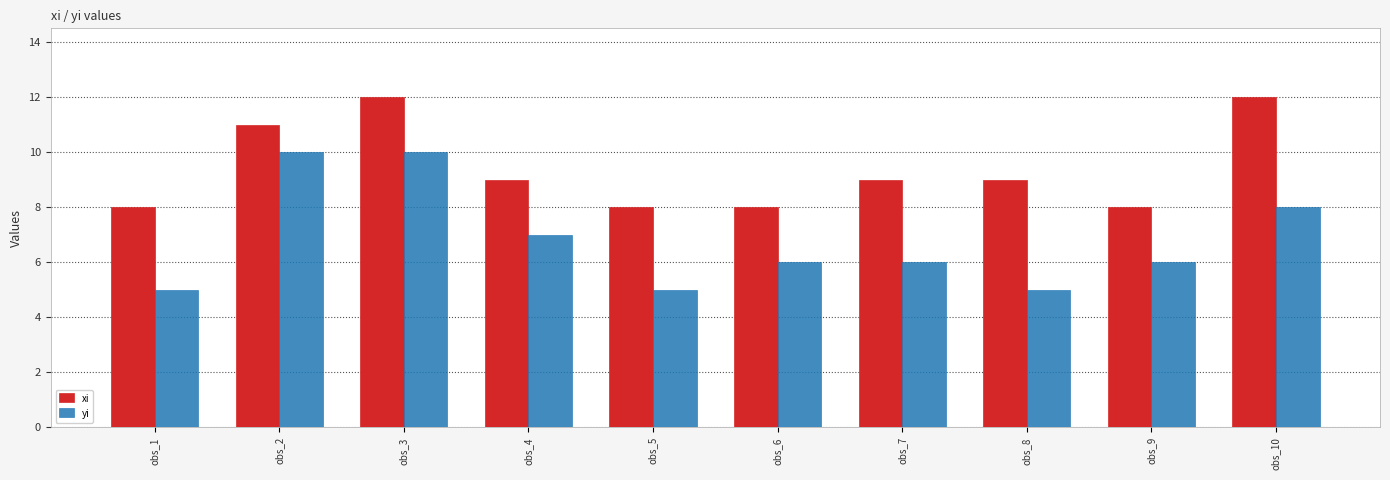

How many bars are there in total?

20